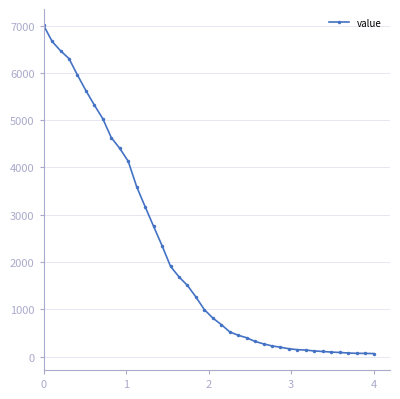

What is the average value?

2144